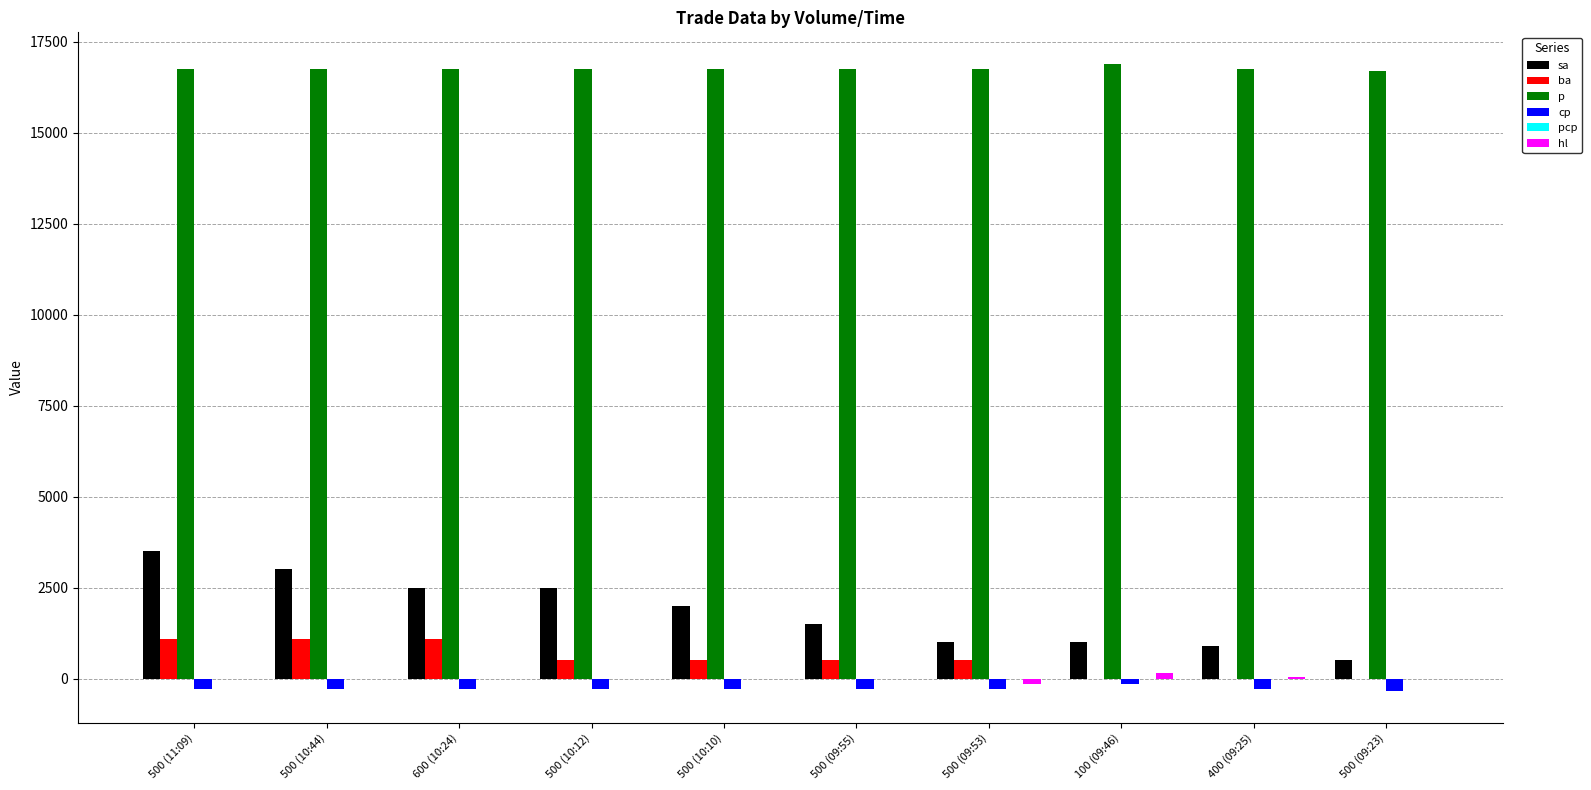

What is the greatest value displayed?

16900